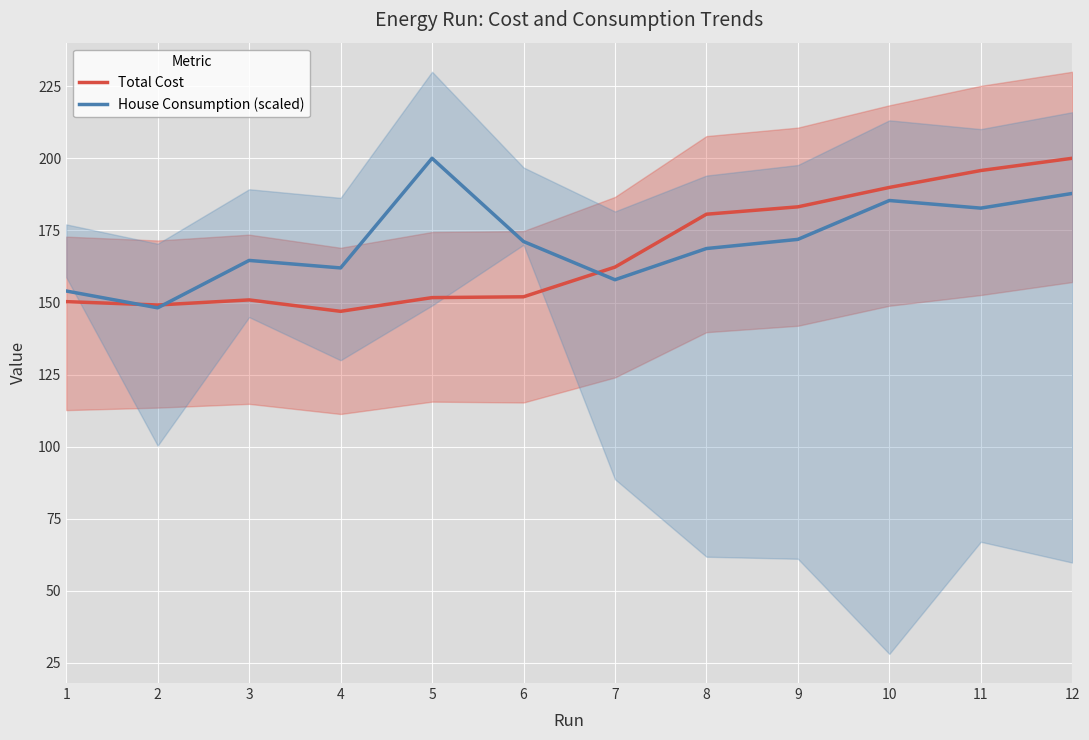

List the series in order of their overall mean, highest first.

House Consumption (scaled), Total Cost